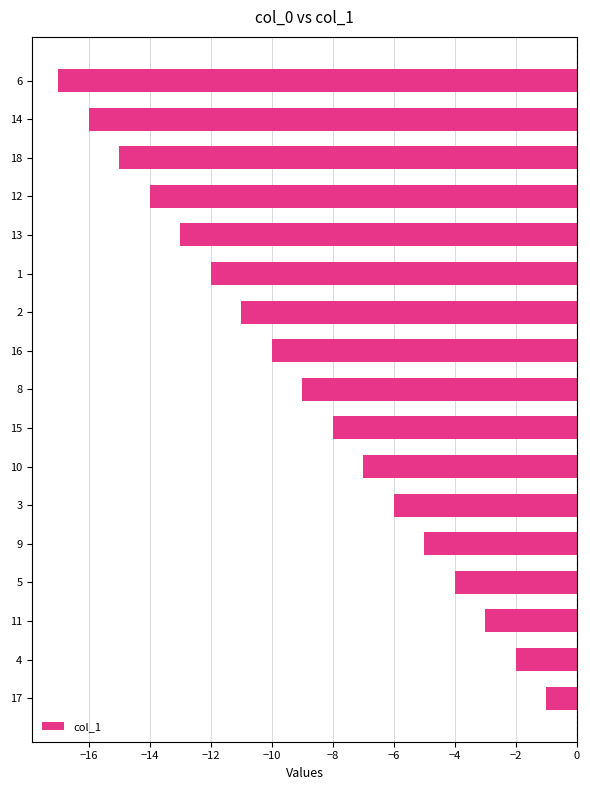

Rank the categories by value from highest to lowest.

17, 4, 11, 5, 9, 3, 10, 15, 8, 16, 2, 1, 13, 12, 18, 14, 6